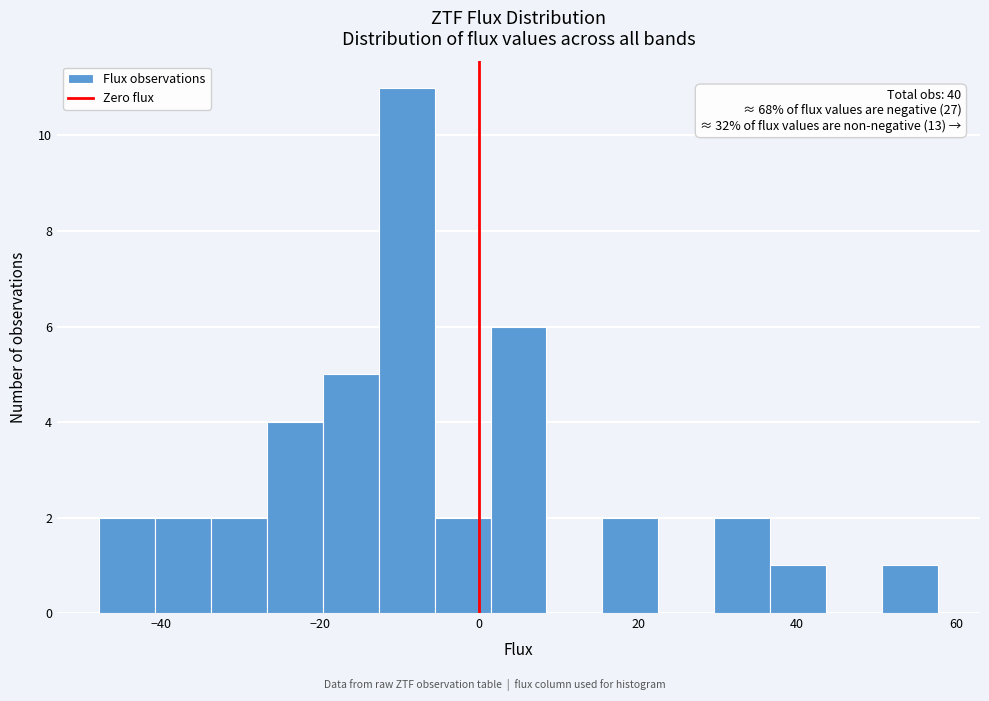

Read against the x-axis, roughly where is the centre of the tallest bar?

-10